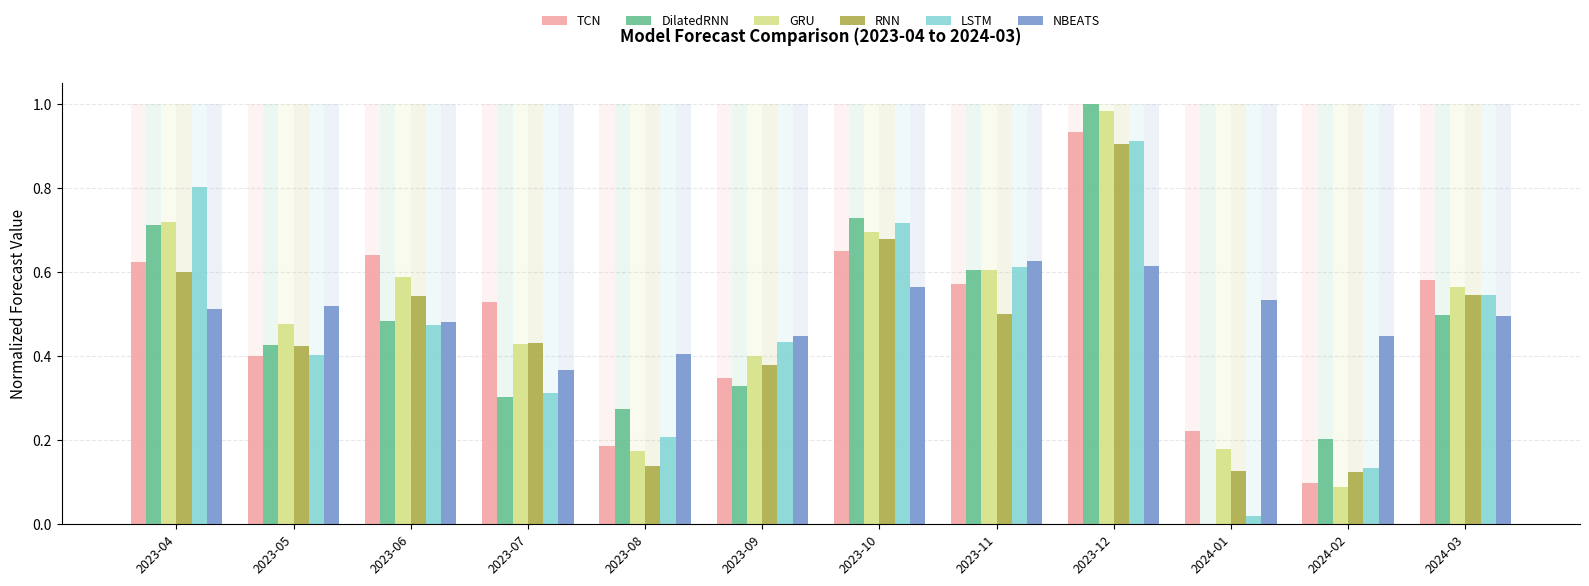

How many data points does each series have?

12